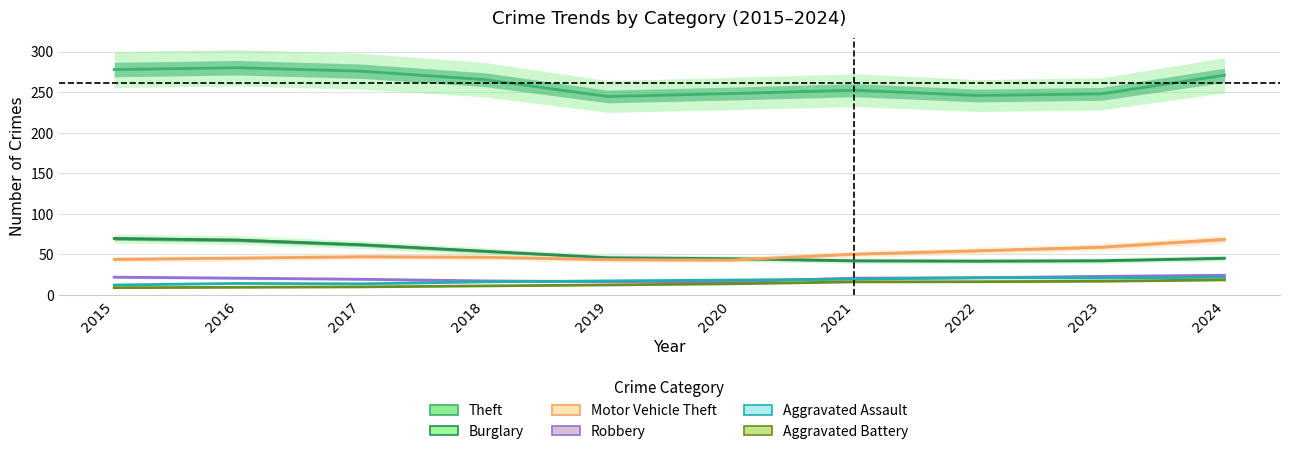

How many lines are shown in the chart?

6